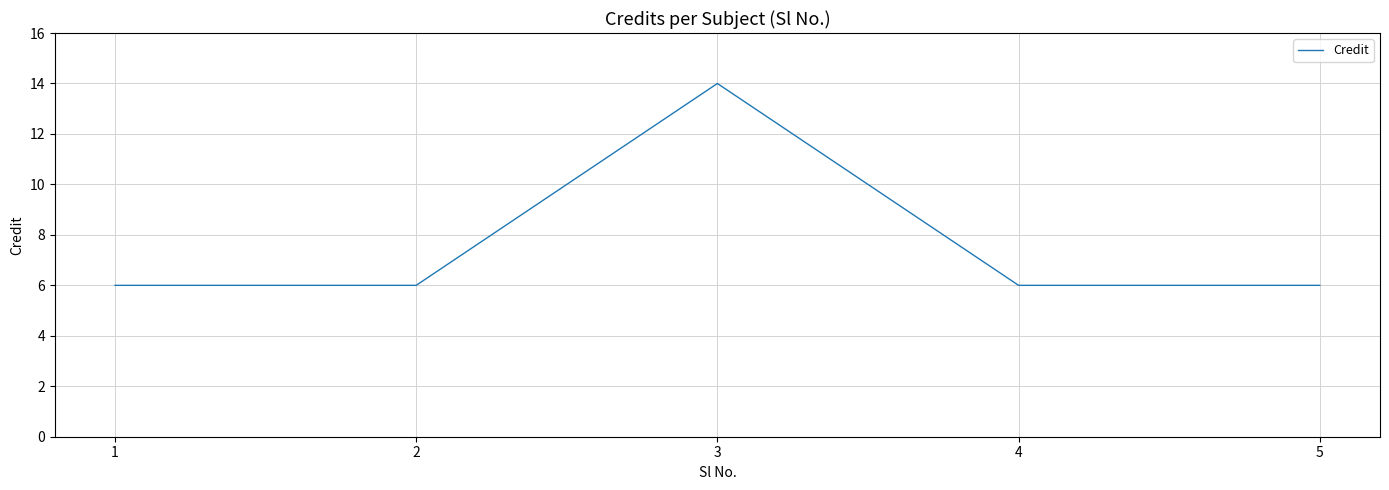

What is the maximum value shown in the chart?

14